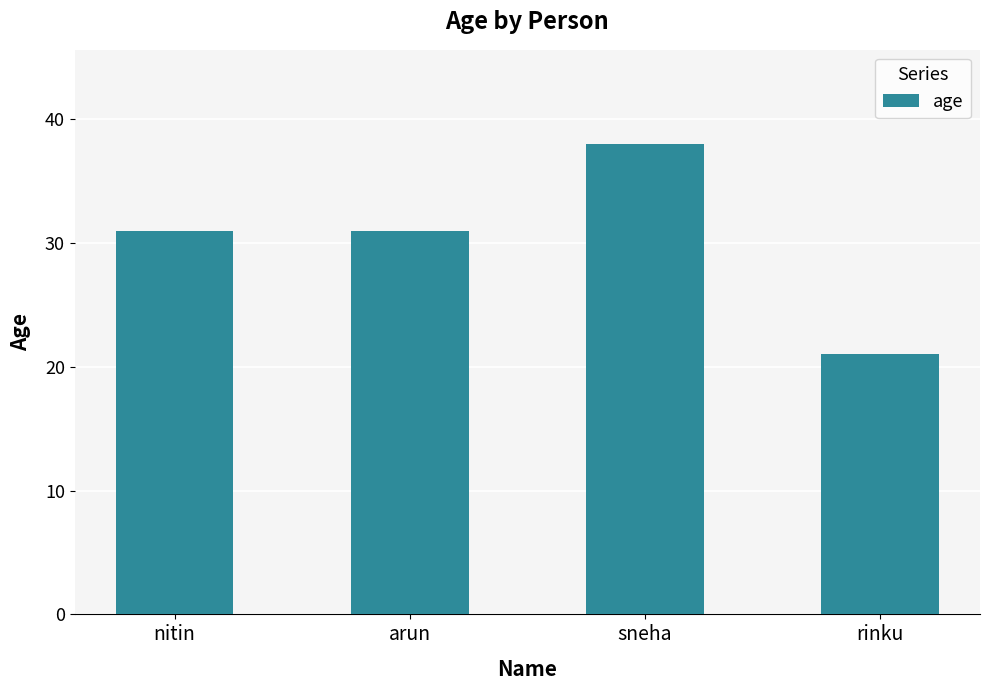

What is the change in value from sneha to rinku?

-17